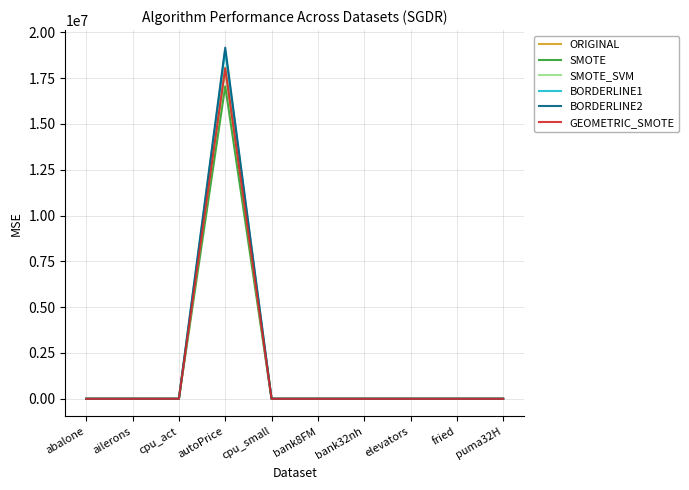

Which series has the widest spread of values?

BORDERLINE2